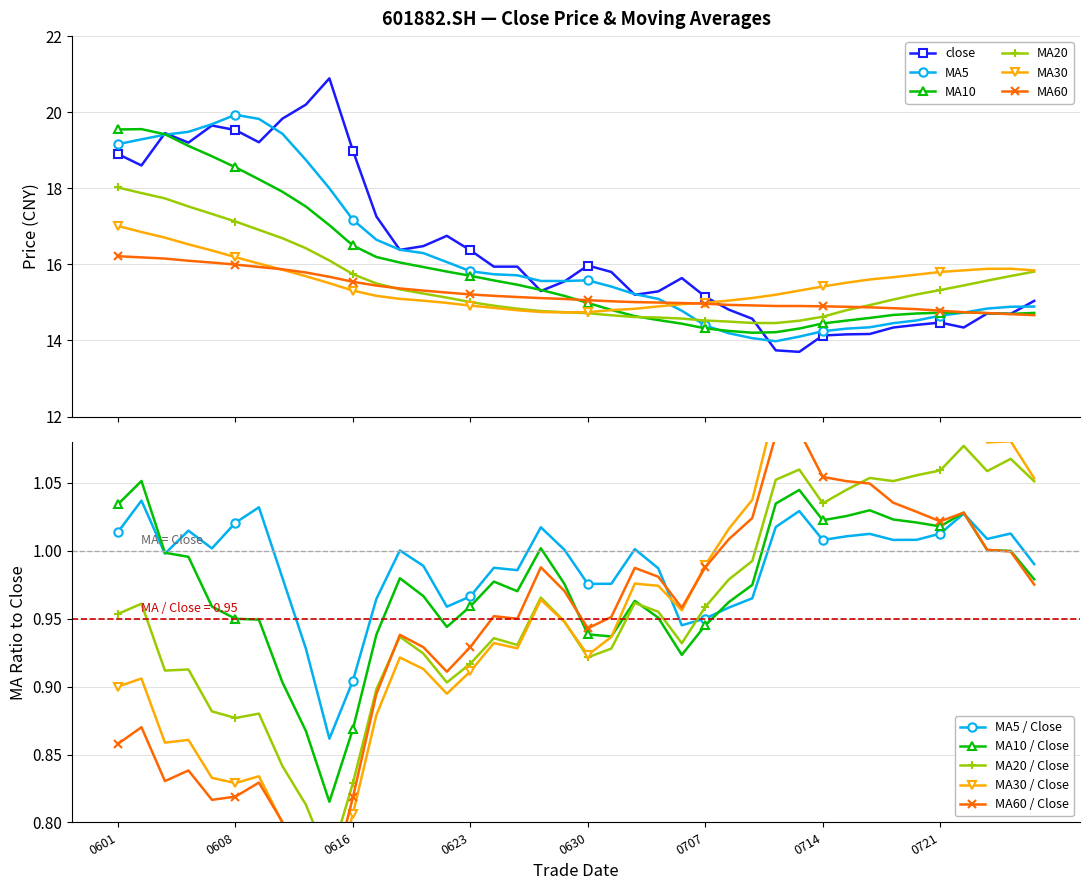

The ma10 series shows 21.7 at 20210617. True or false?

False